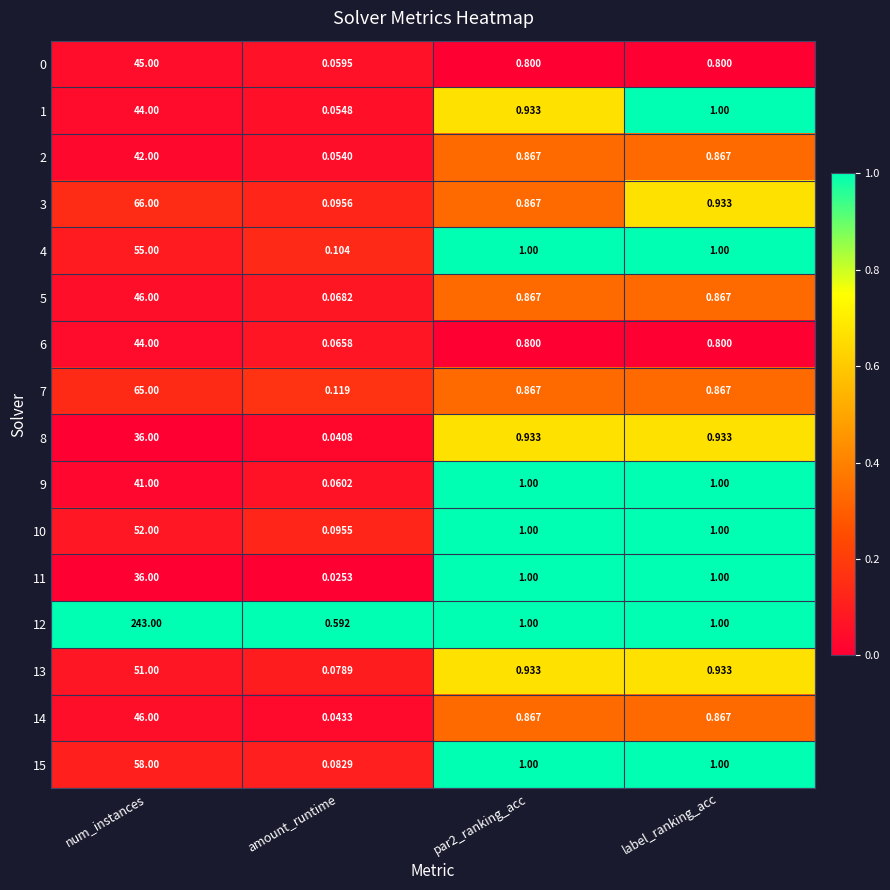

At which category is the sum across all series the highest?

num_instances